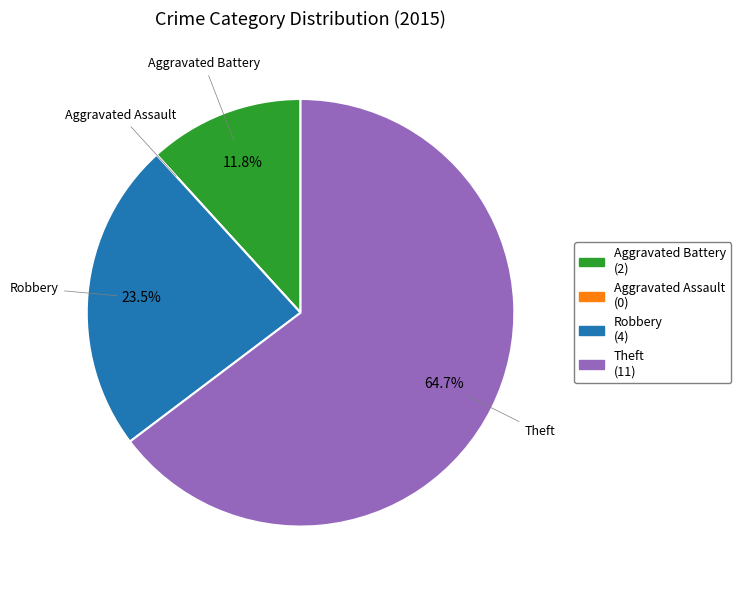

Does Theft (11) represent more than half of the total?

Yes